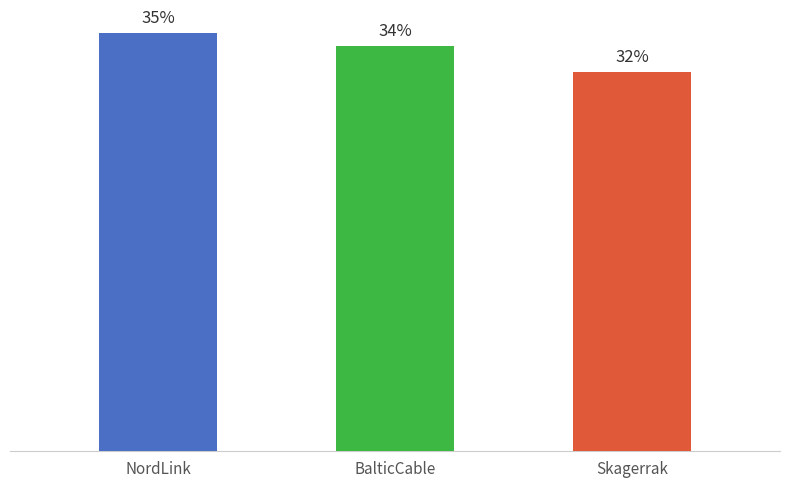

Where is the data nearest to the value 0?

Skagerrak